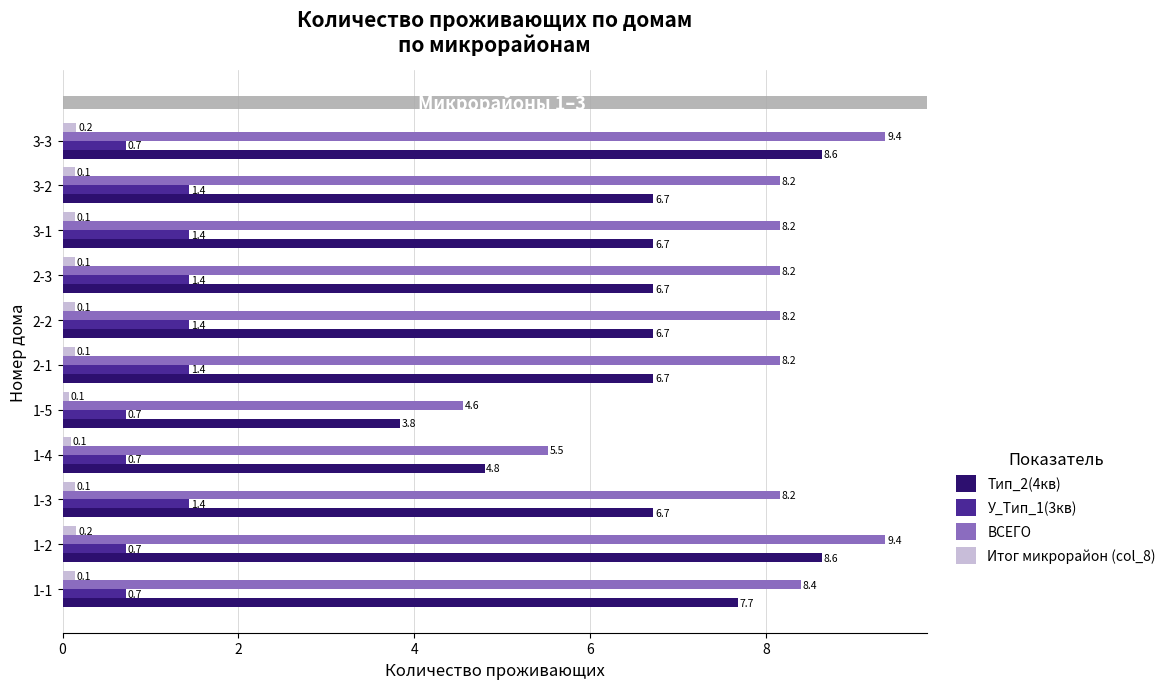

What is the average value of the Тип_2(4кв) series?

6.7